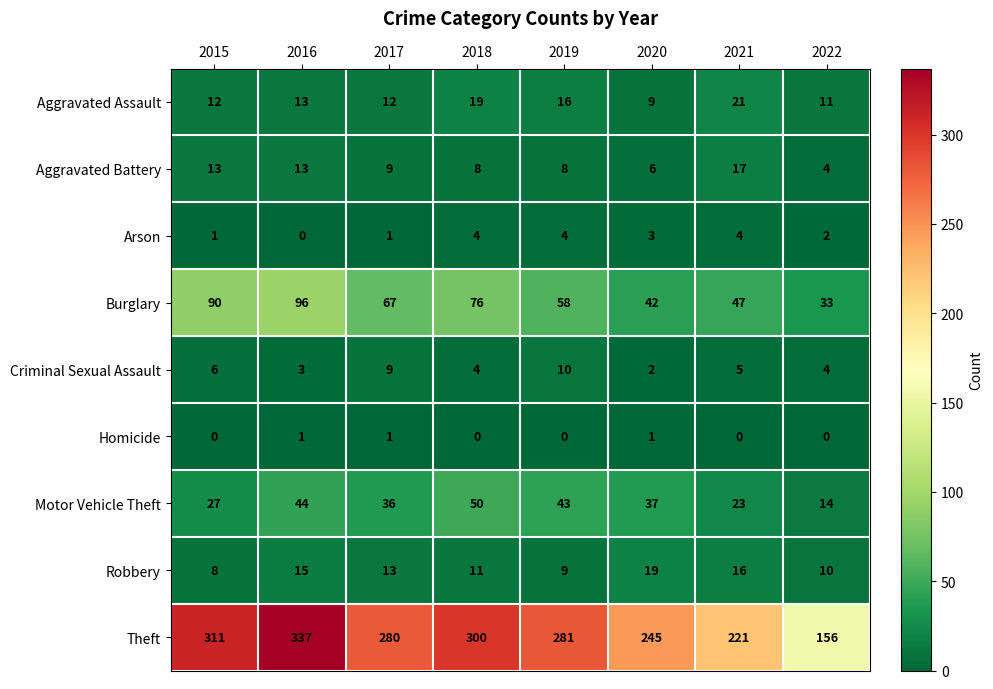

Between 2016 and 2020, which series saw the biggest shift?

Theft